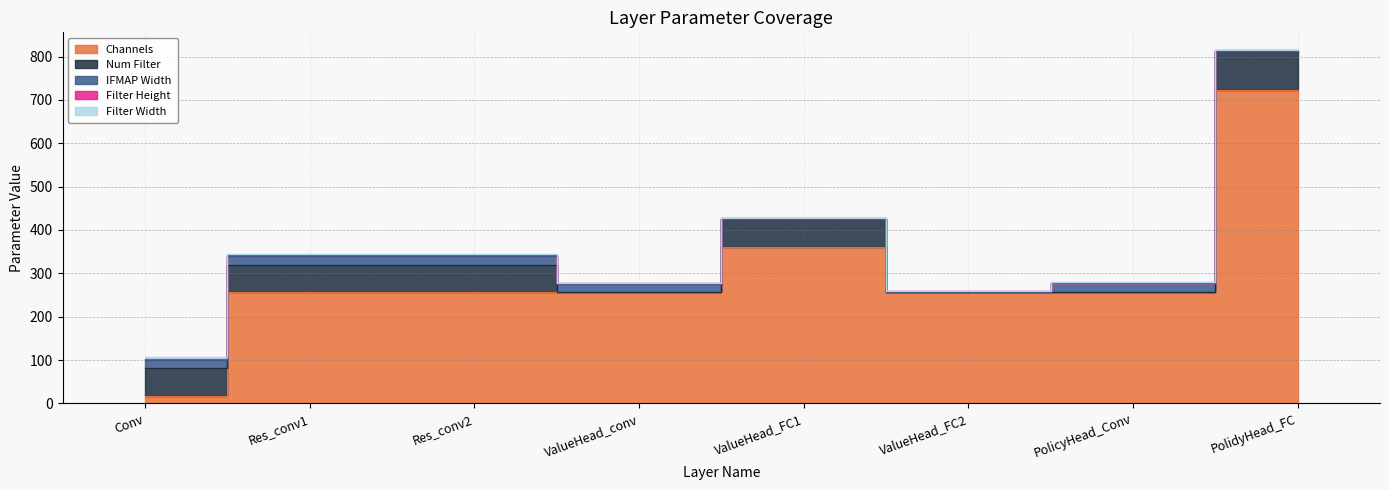

Reading left to right, what are all the values shown in this chart?

Channels: 17	256	256	256	361	256	256	722
Num Filter: 64	64	64	1	64	1	2	90
IFMAP Width: 19	19	19	19	1	1	19	1
Filter Height: 3	3	3	1	1	1	1	1
Filter Width: 3	3	3	1	1	1	1	1